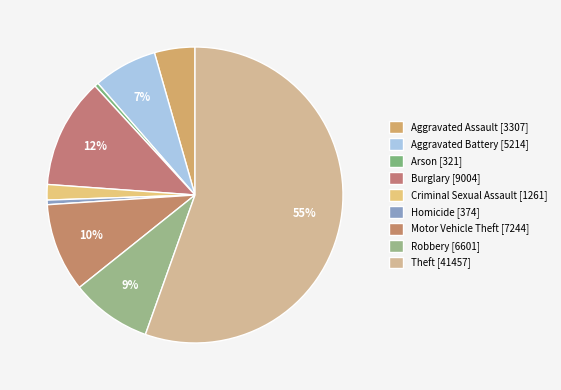

How many segments does this pie chart have?

9